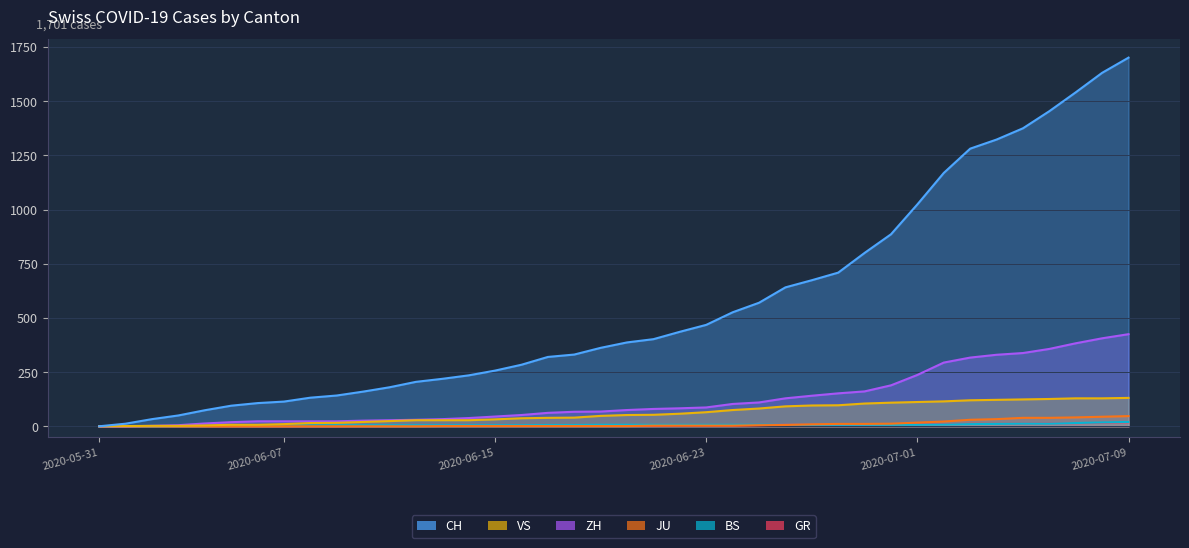

What is the total value across all series at 2020-06-25?

779